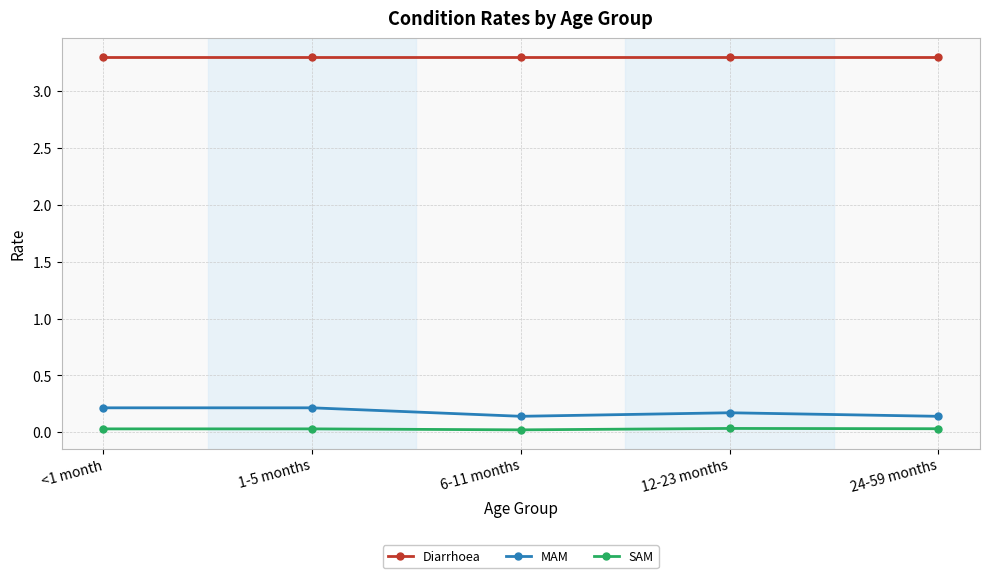

How many interior local valleys does the MAM series have?

1